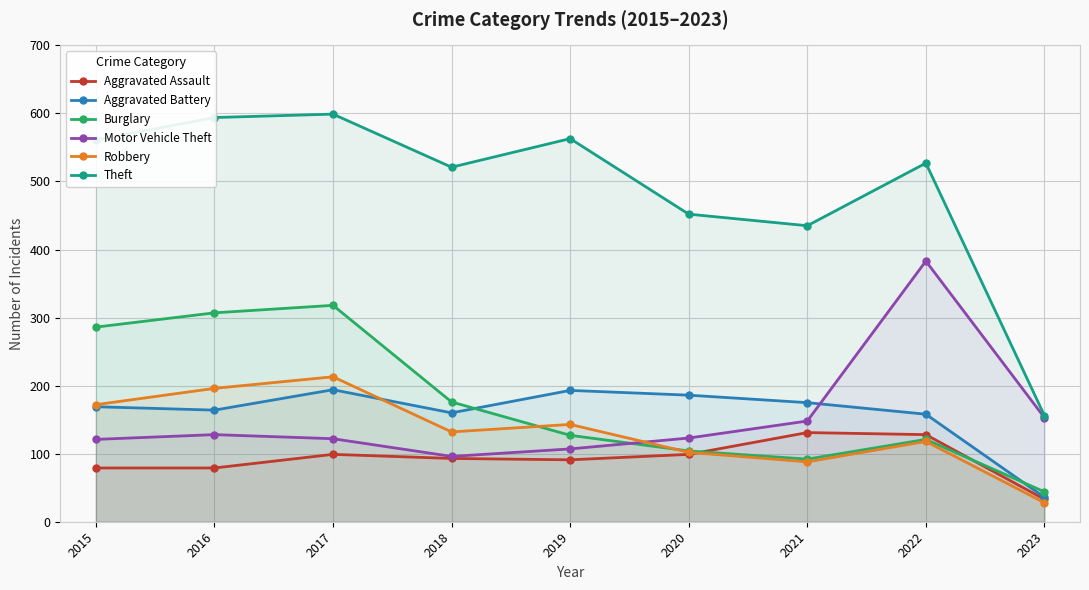

Which series ends up on top after the final intersection of Burglary and Robbery?

Burglary